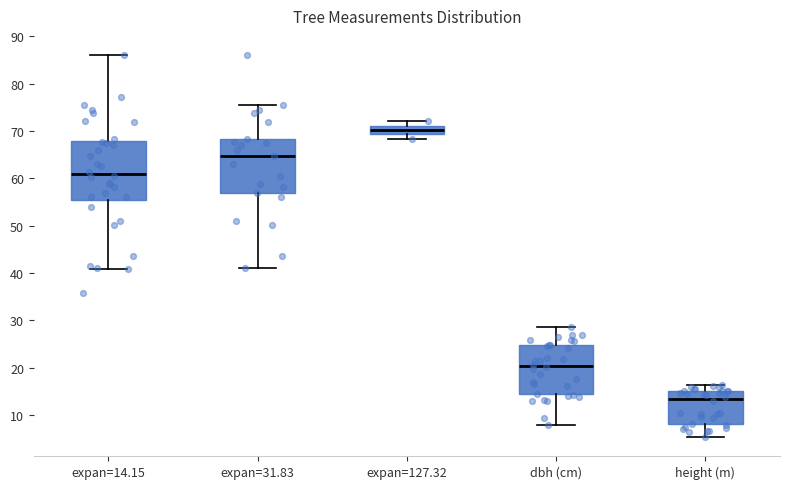

Which box has the highest median line?

expan=127.32